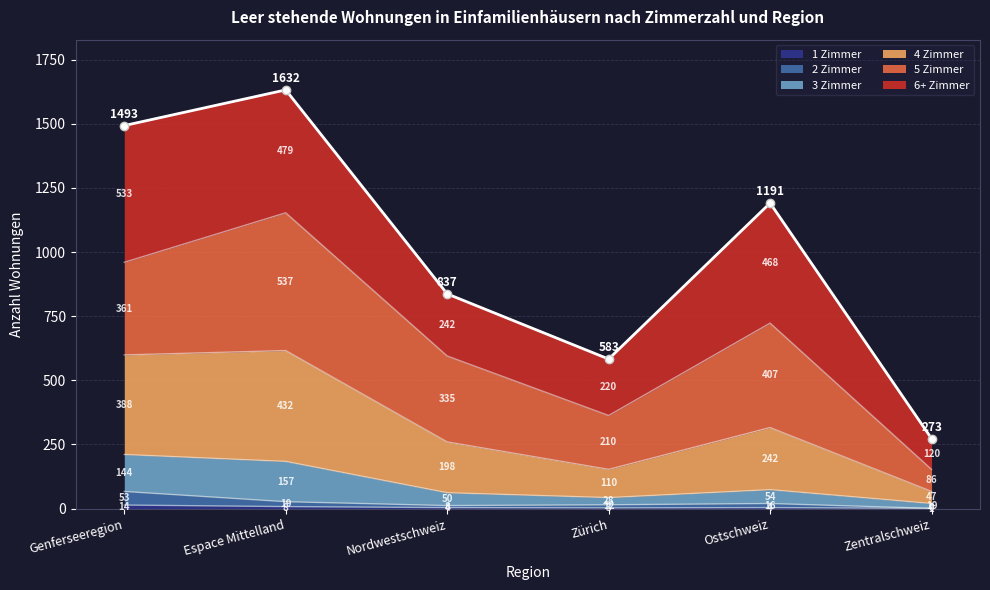

Read the 1 Zimmer value at Ostschweiz.

4